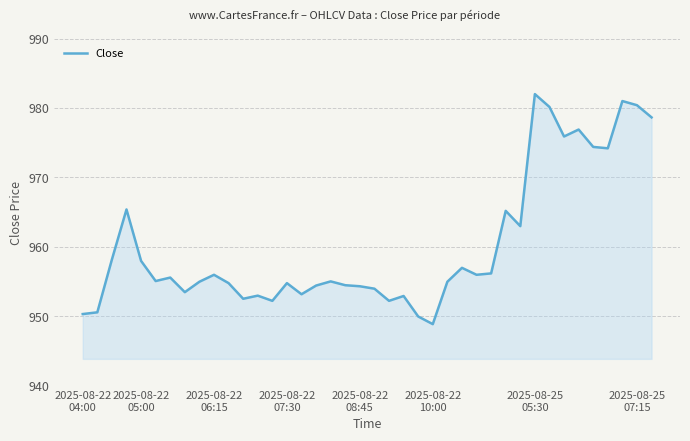

What is the difference between the maximum and minimum values?

33.1